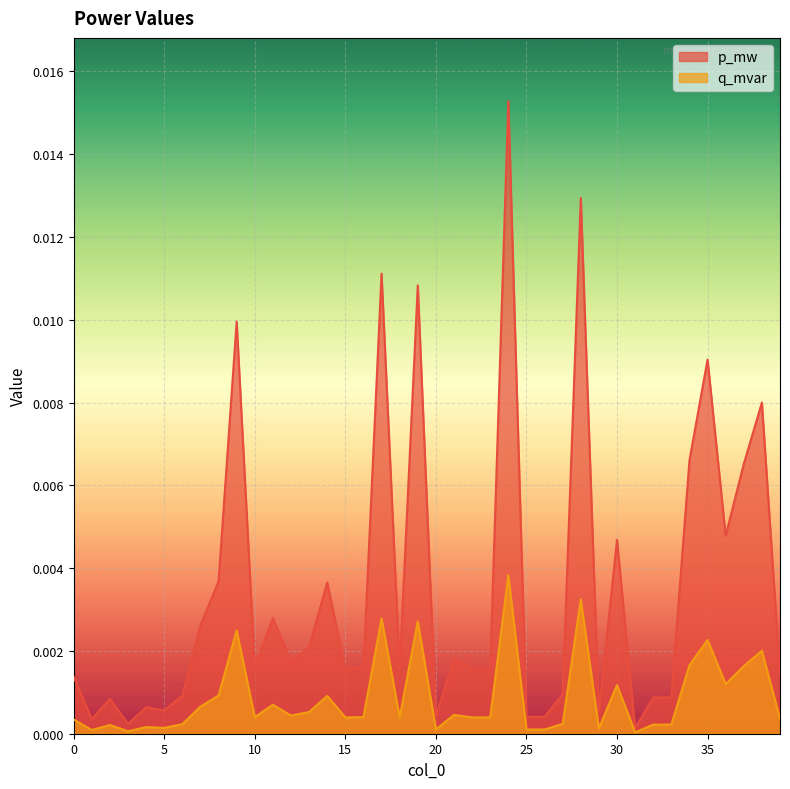

At which label is q_mvar closest to 0?

31